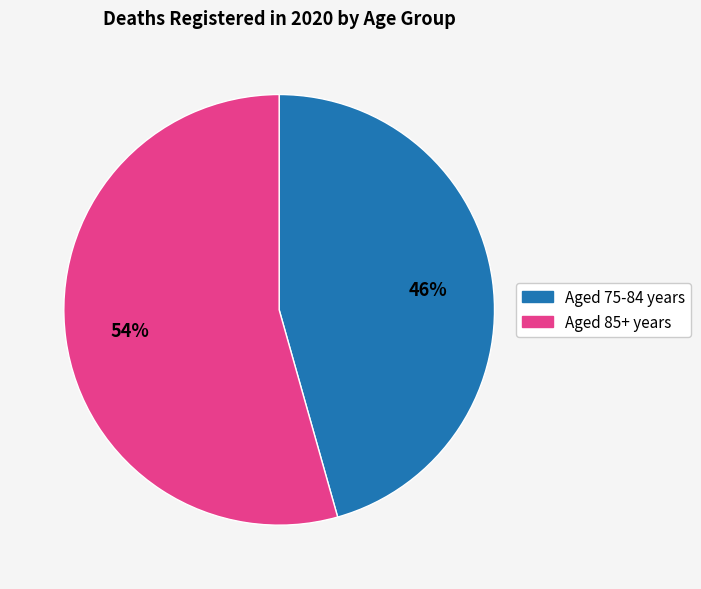

Is there any slice that represents more than half of the pie?

Yes